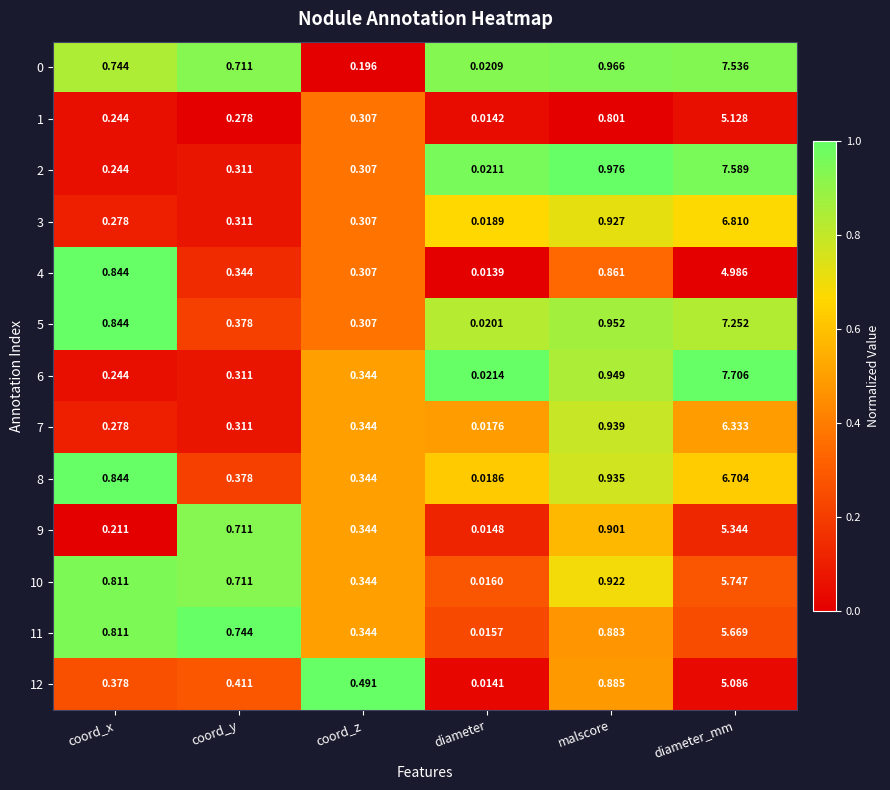

Where is 12 nearest to the value 2?

malscore